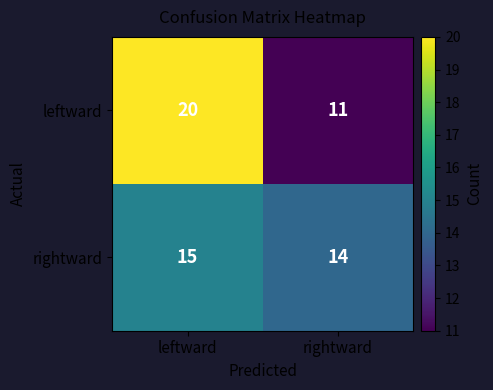

What is the total value across all series at rightward?

25